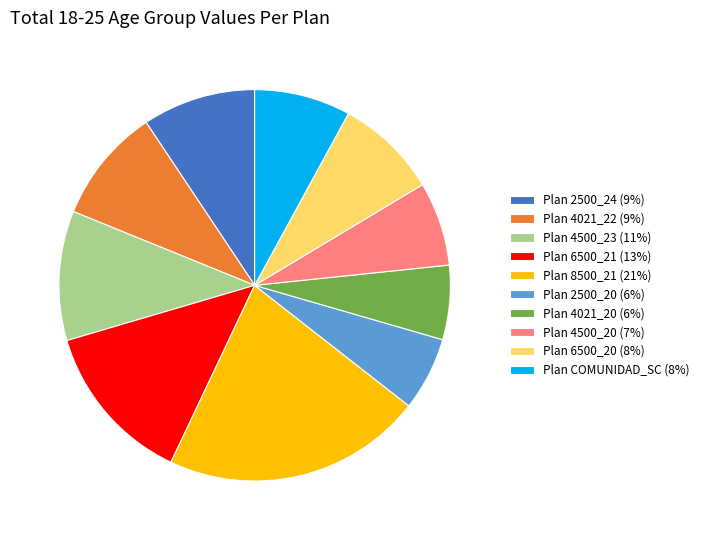

Count the number of slices in the pie.

10